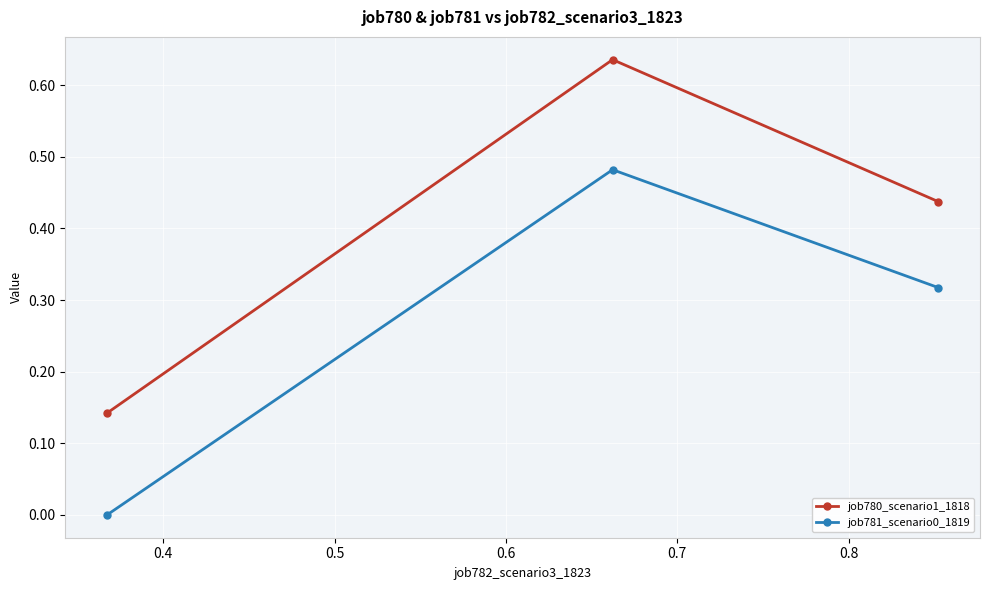

What is the sum of all job780_scenario1_1818 values?

1.2